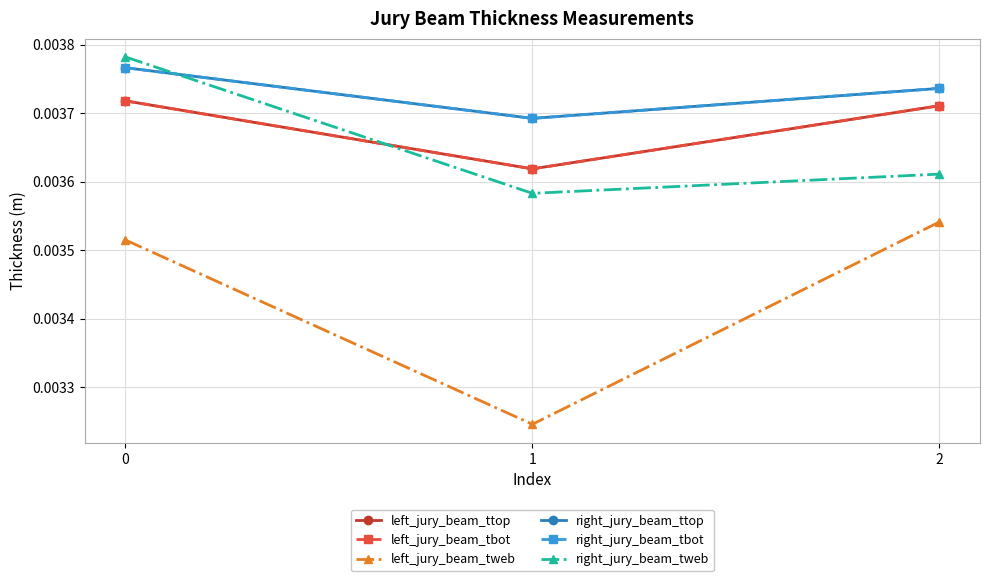

Count the right_jury_beam_tbot values in the range 0 to 1.

3